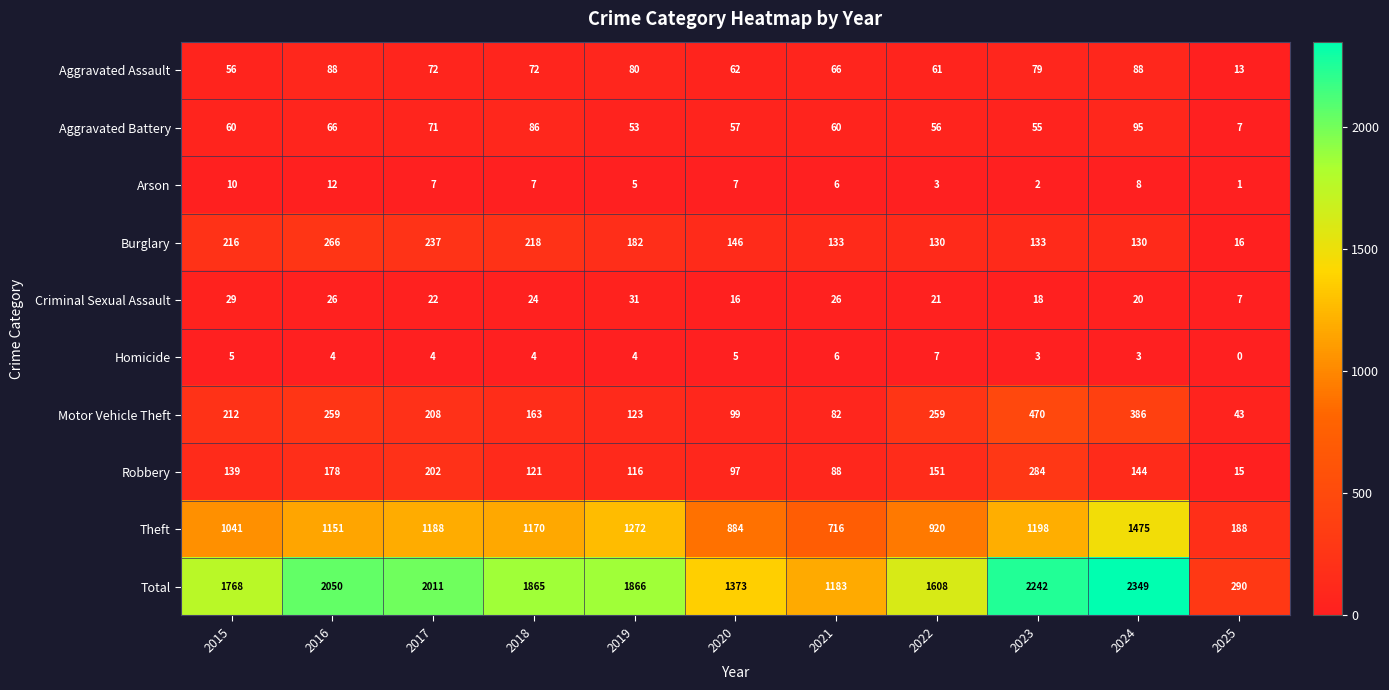

The Aggravated Battery series shows 56 at 2022. True or false?

True